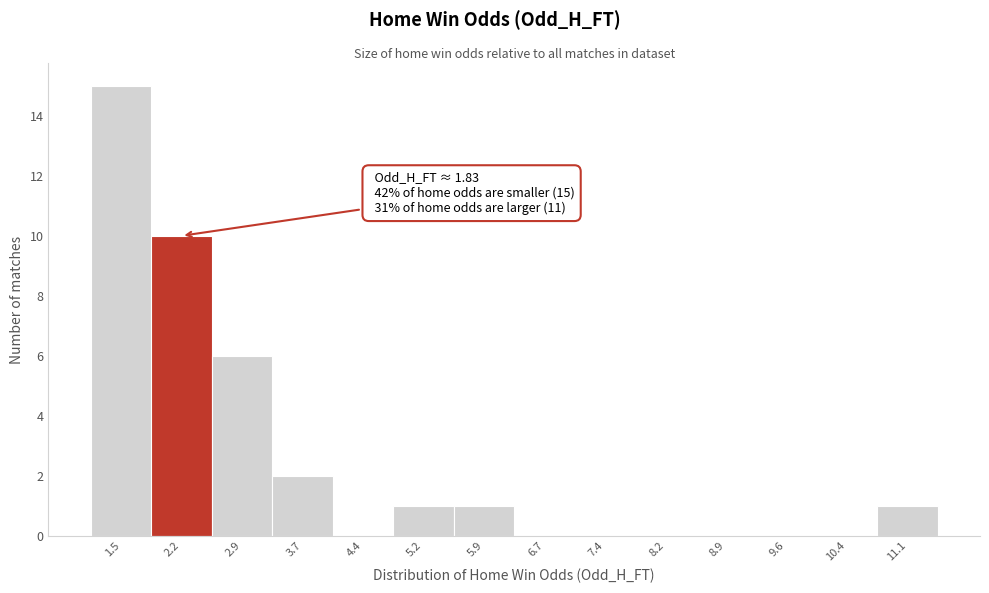

Which range on the x-axis has the tallest bar?

1.1 to 1.8